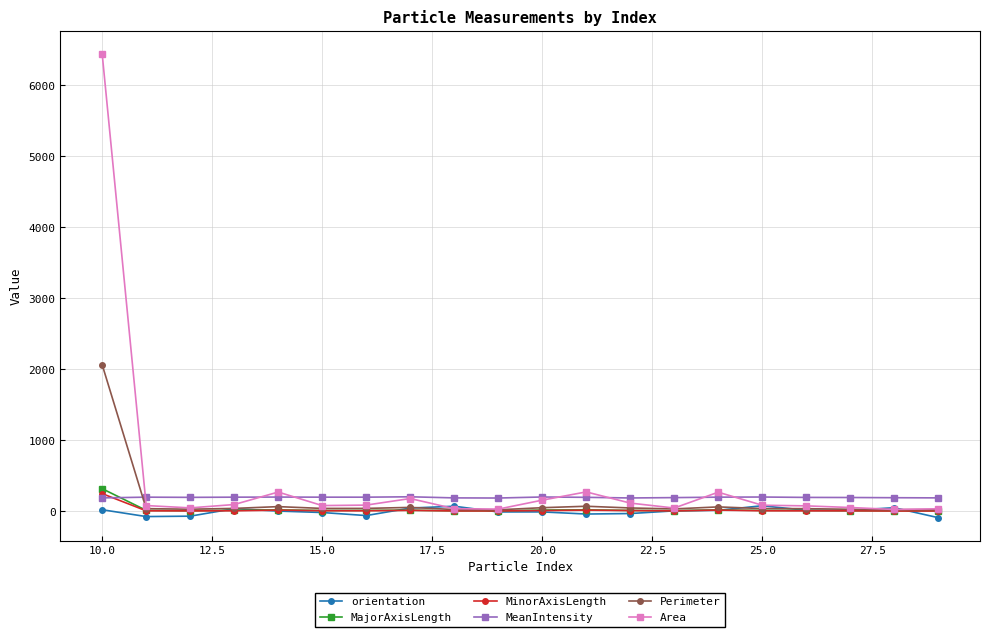

Count the number of data series in this chart.

6